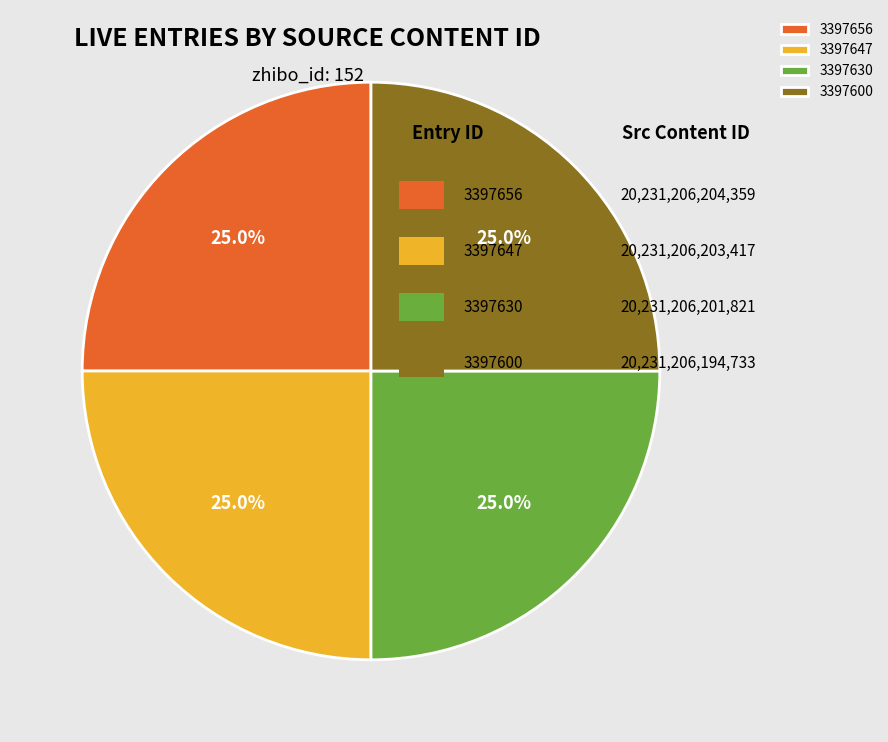

Does any single category account for the majority?

No